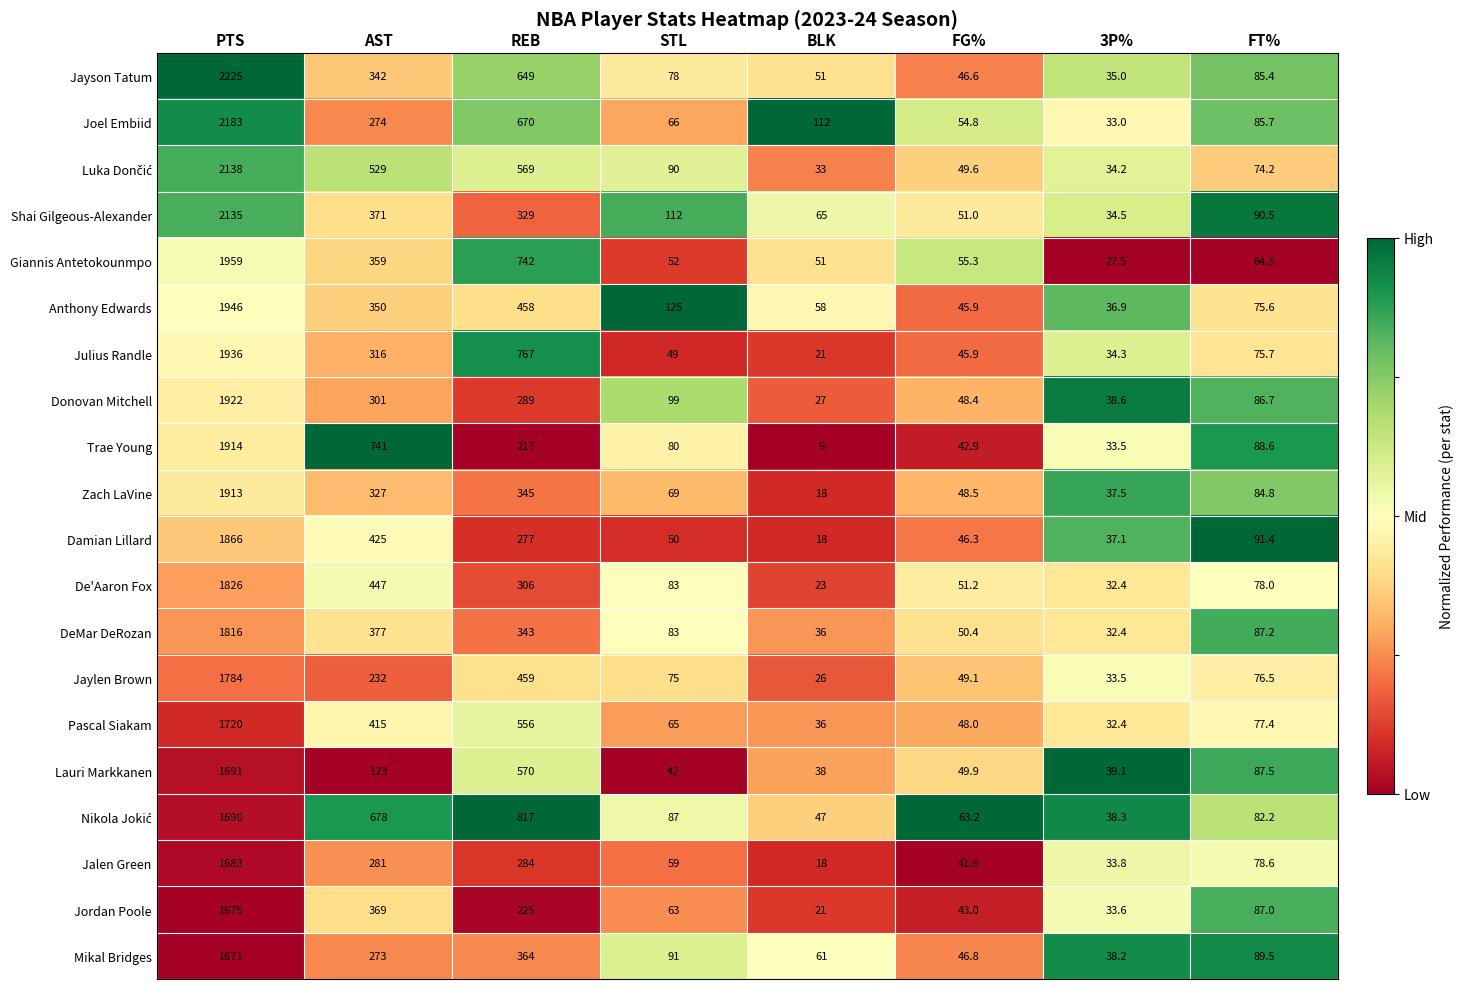

Where is Zach LaVine nearest to the value 965?

REB